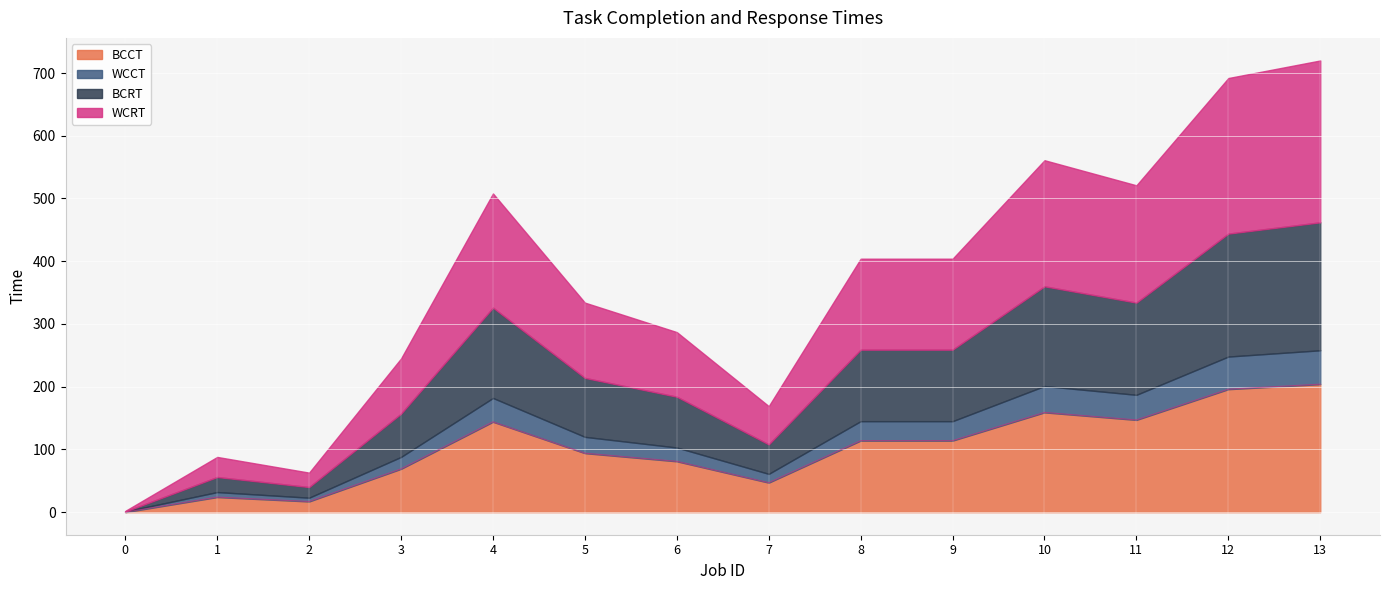

True or false: WCRT and BCCT intersect in this chart.

False